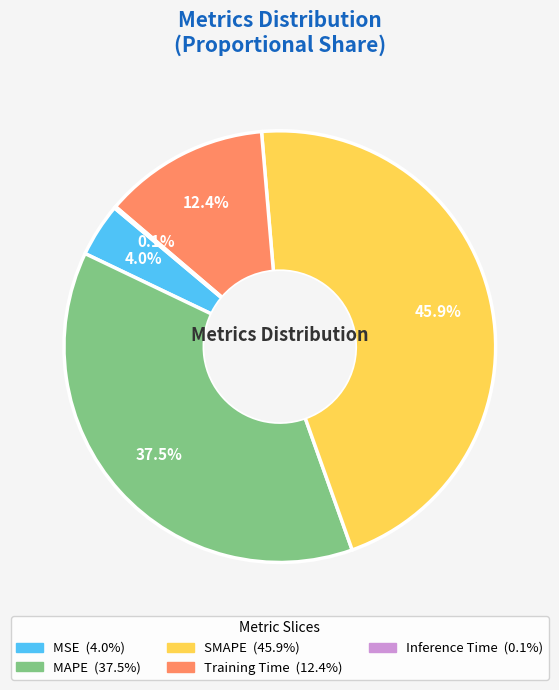

Is the sum of MSE and MAPE greater than half?

No